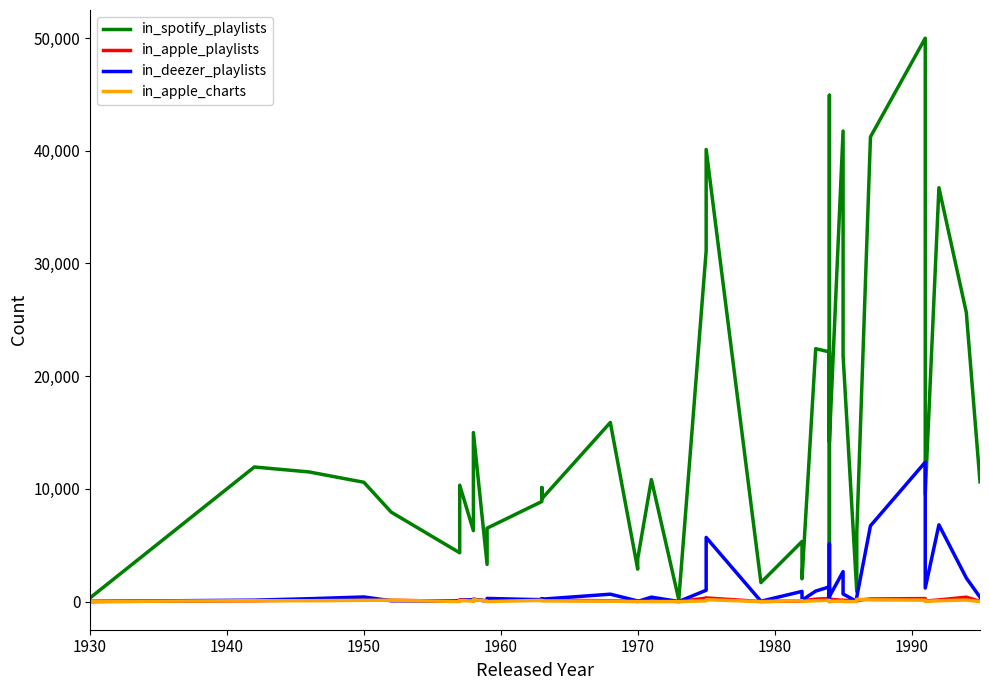

How many lines are shown in the chart?

4